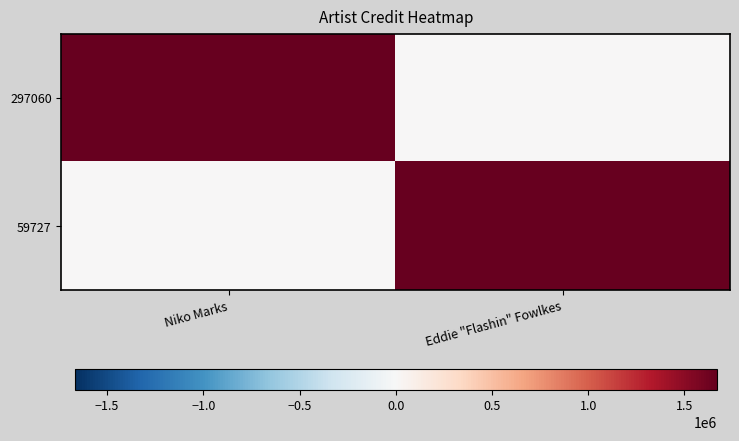

Reading left to right, extract all data points from this chart.

297060: Niko Marks=1666961	Eddie "Flashin" Fowlkes=0
59727: Niko Marks=0	Eddie "Flashin" Fowlkes=1666961